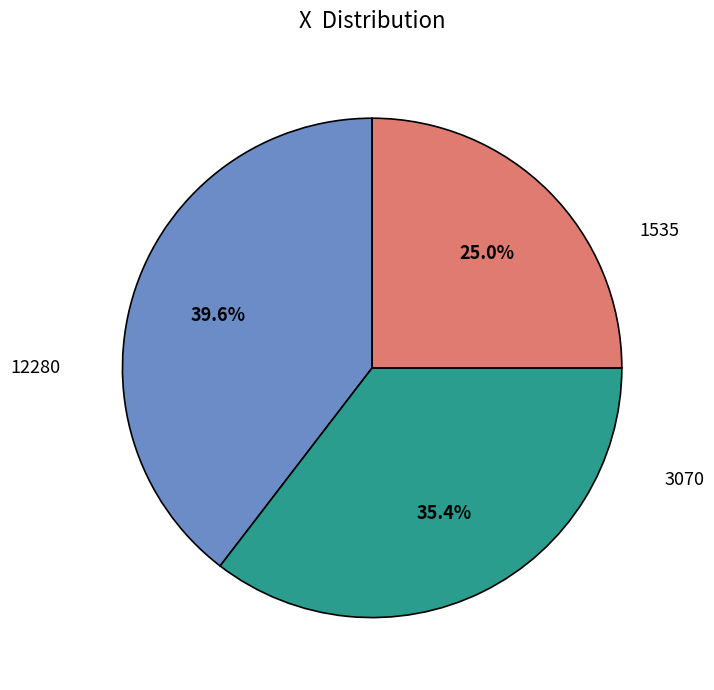

Does any single category account for the majority?

No